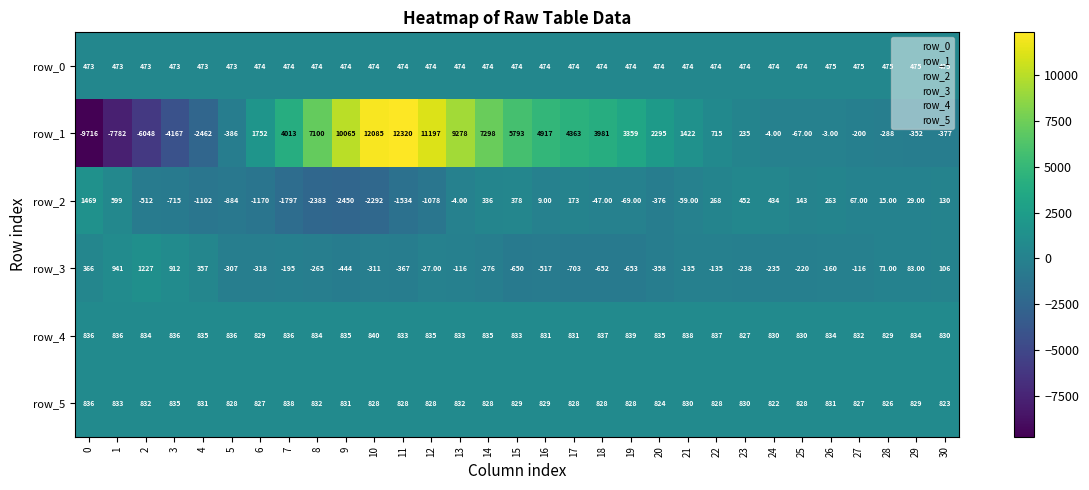

At how many categories does at least one series exceed 4994?

8